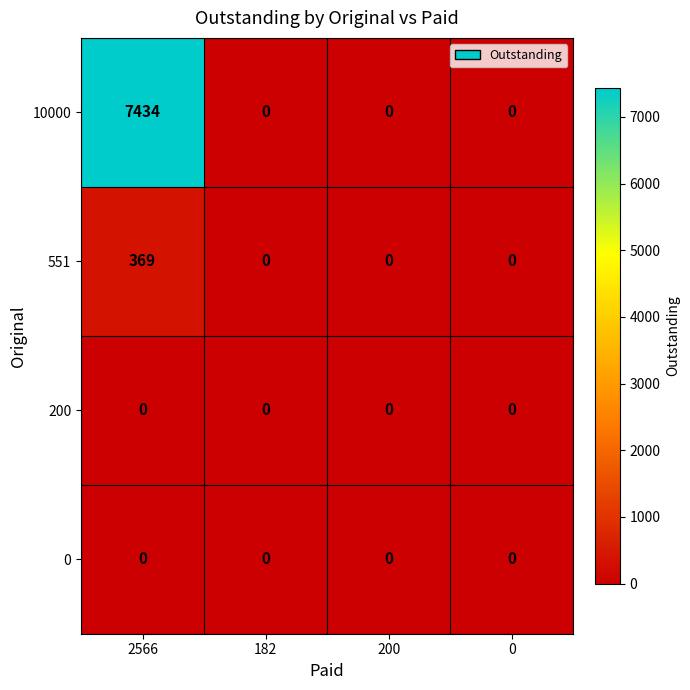

How many data points does each series have?

4